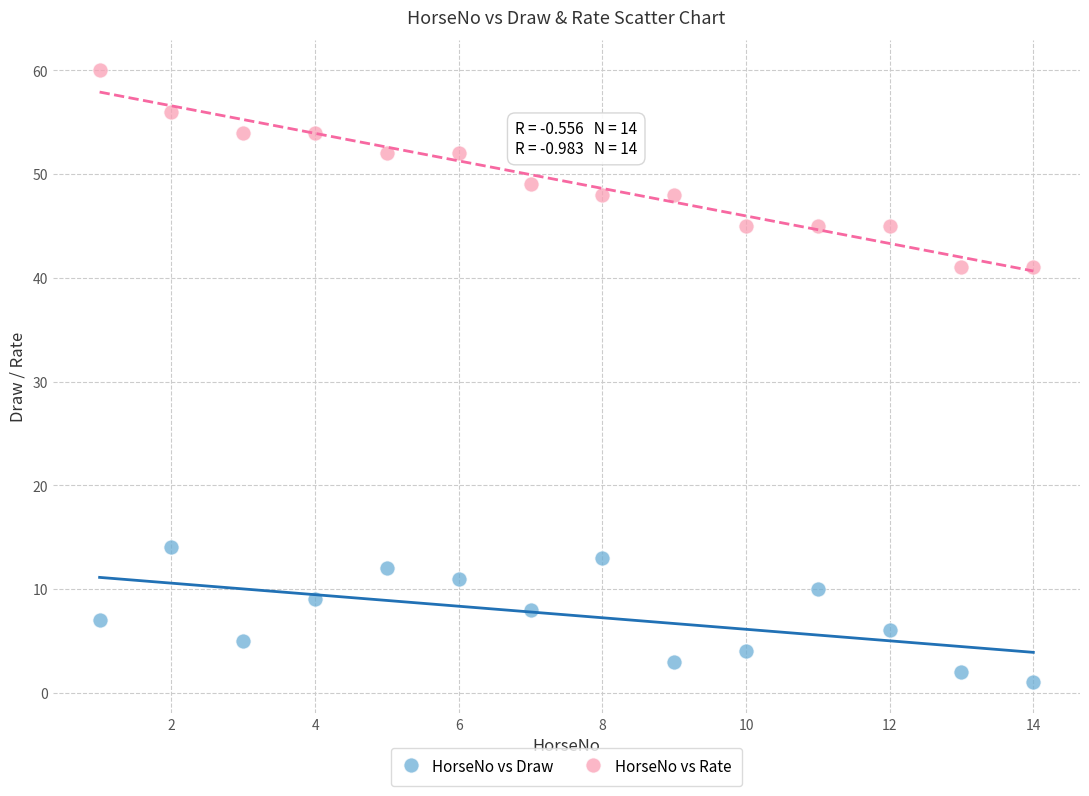

Across all data points, what is the range of X values (max minus min)?

13